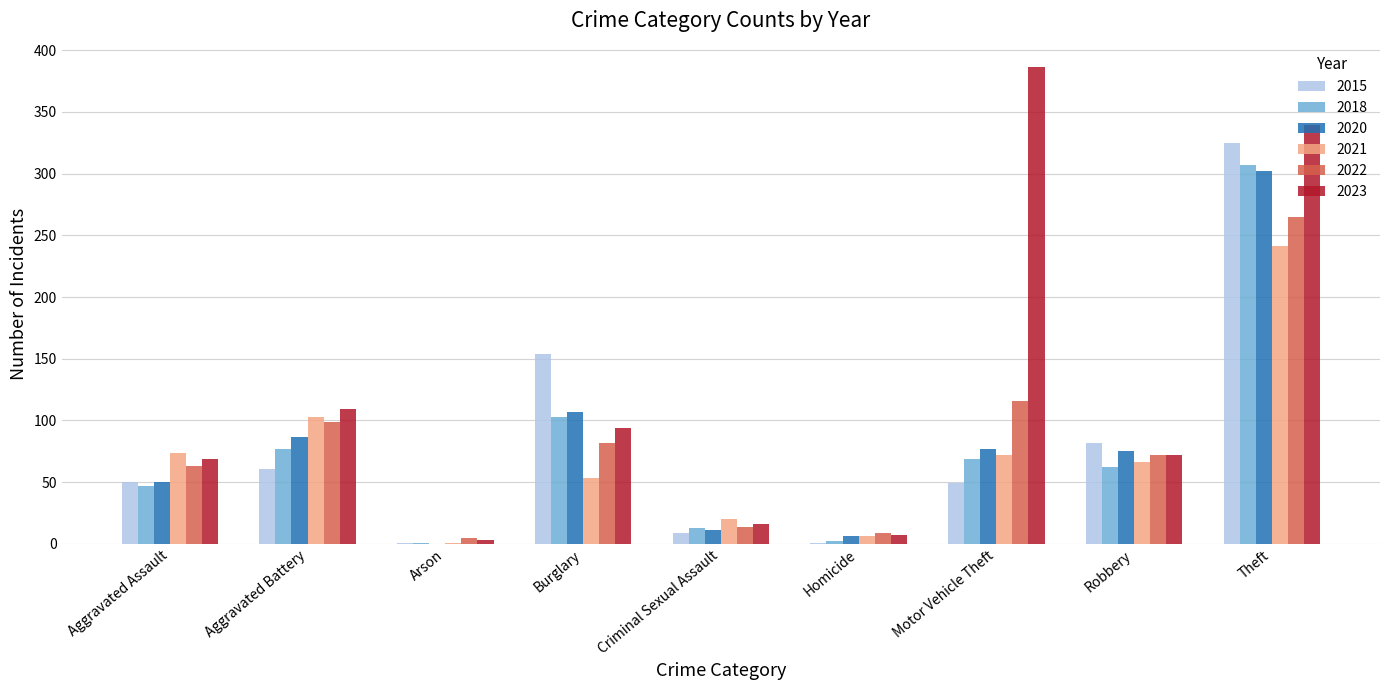

What is the sum of the 2015 values at Aggravated Battery and Burglary?

215